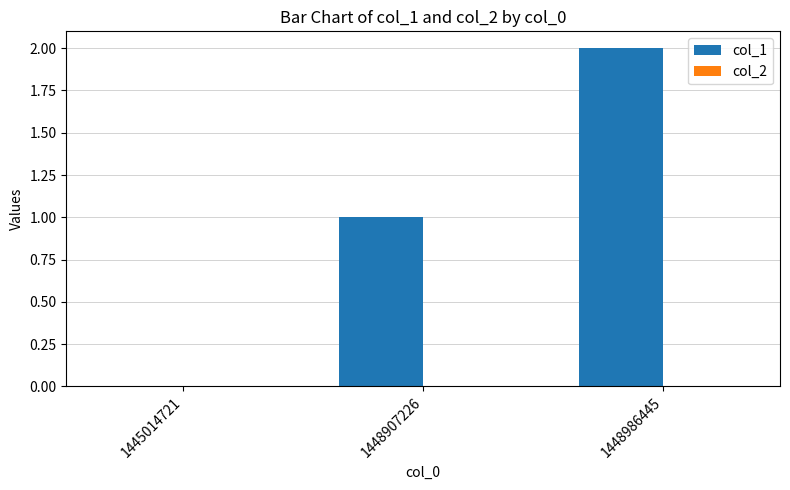

True or false: the data shows 1 at 1448907226.

True